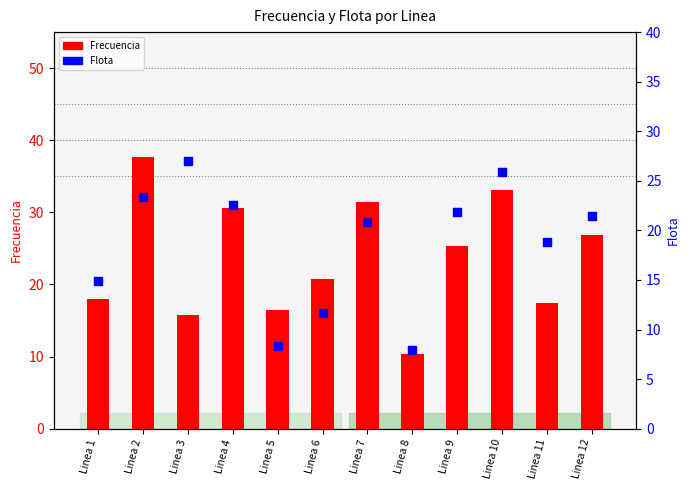

What are all the series names shown in the legend?

Frecuencia, Flota